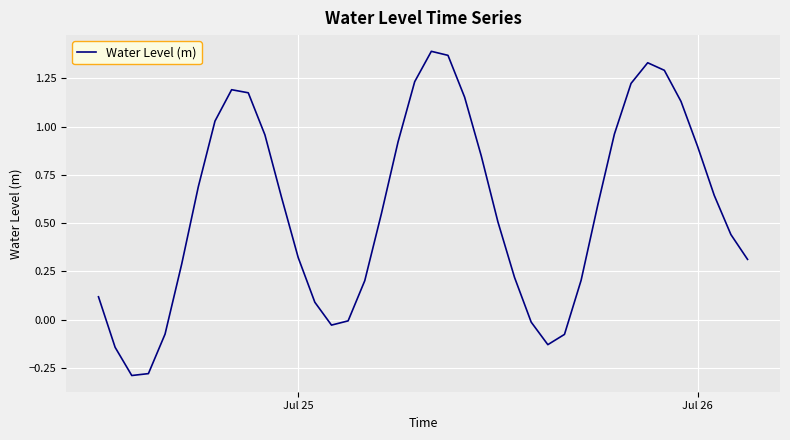

How many lines are shown in the chart?

1